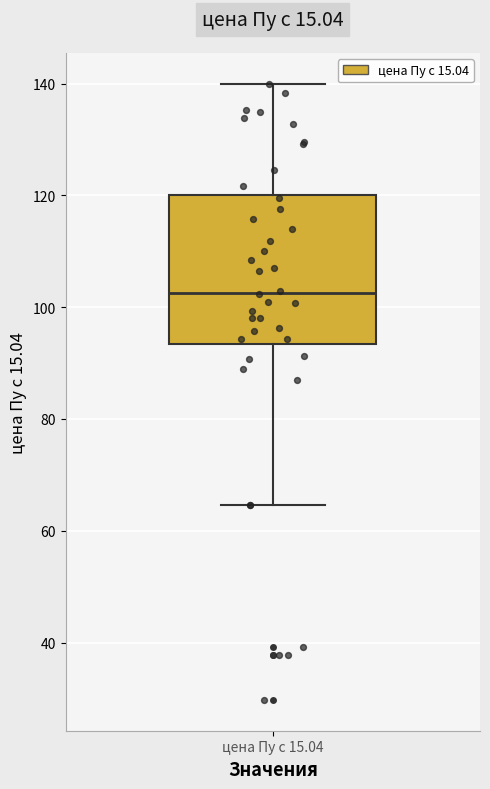

Transcribe this box plot: give where the median line is, the range the box spans, and where the two whiskers end, as read against the y-axis. The values are not printed on the chart, so give them approximately, as read against the axis.

median 102, box 94 to 120, whiskers 64 to 140